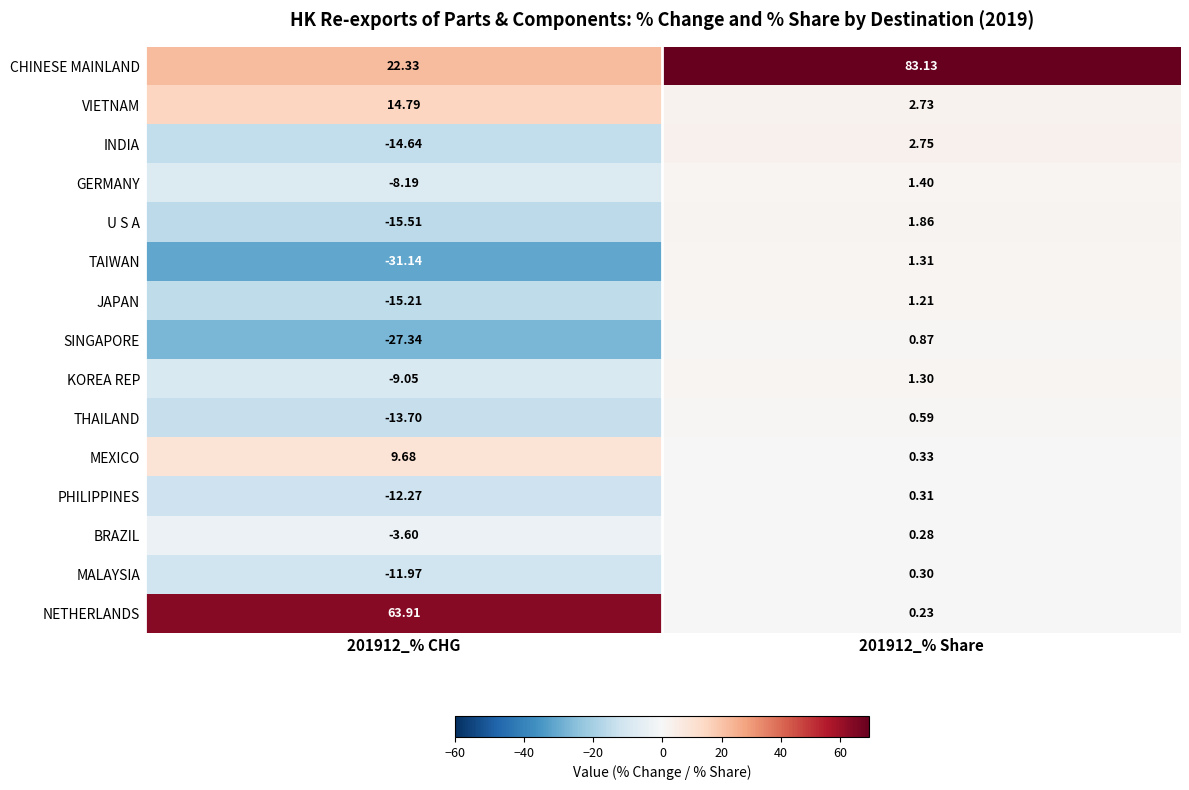

At which category is the sum across all series the highest?

201912_% Share